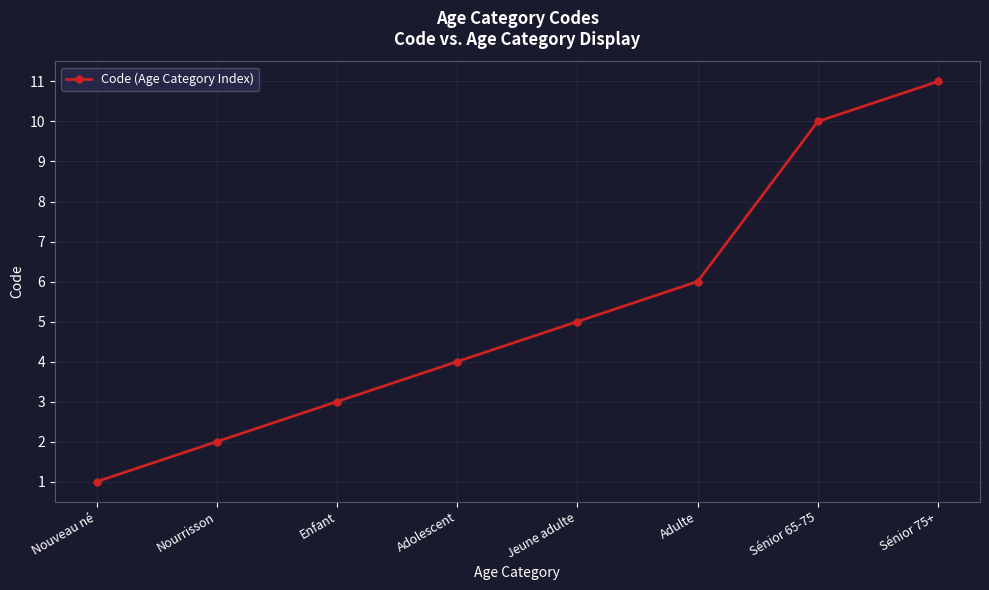

Between Enfant and Sénior 65-75, which is larger?

Sénior 65-75